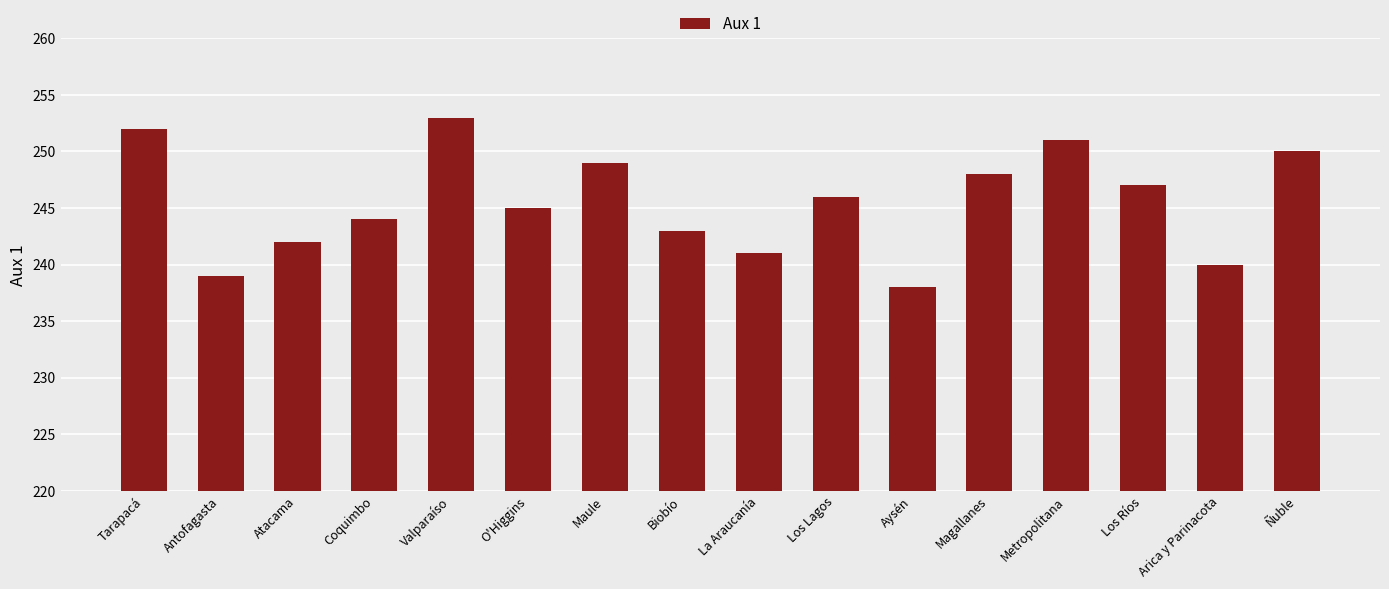

At which label is the value closest to 245?

O'Higgins